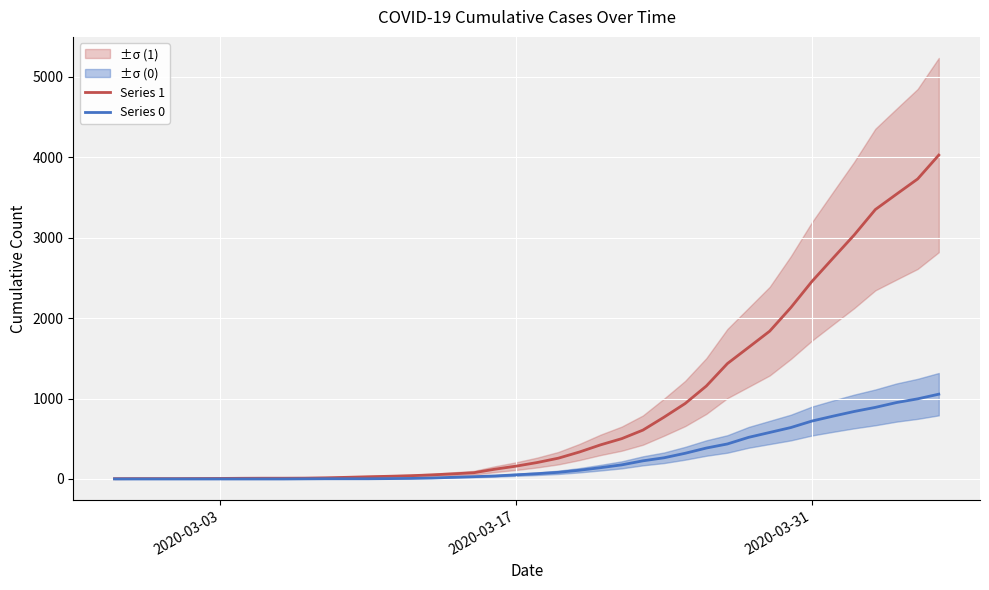

Is this an area chart (filled region under the line)?

No